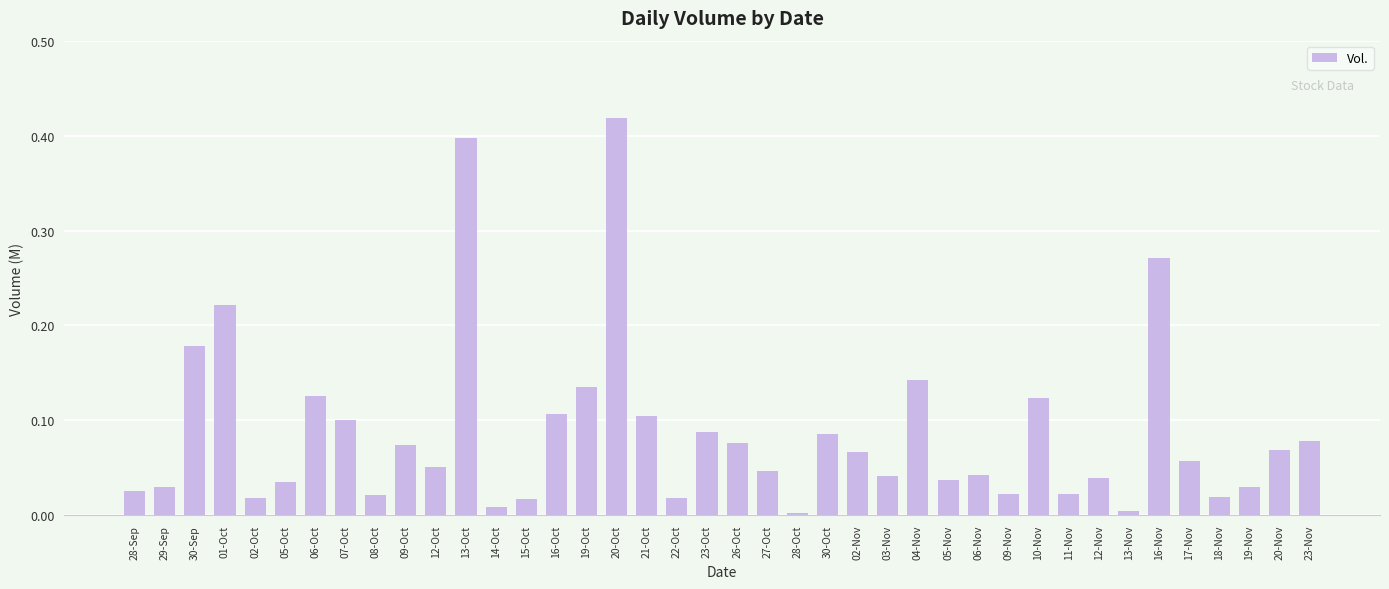

What is the label of the 8th bar from the left?

07-Oct